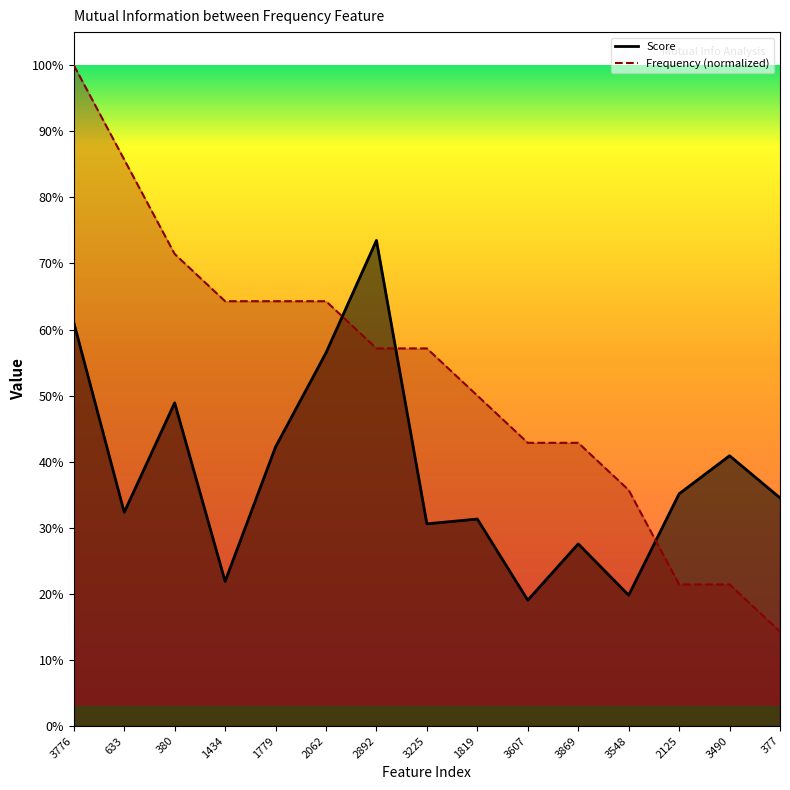

At which category does Score reach its first local peak?

380